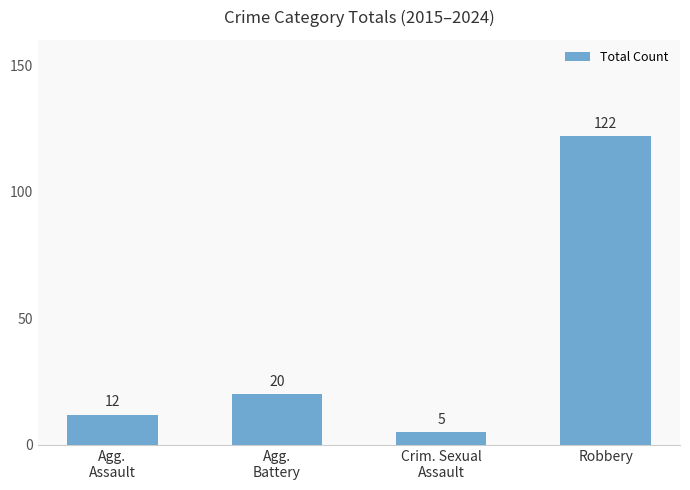

At which label is the value closest to 63?

Agg.
Battery